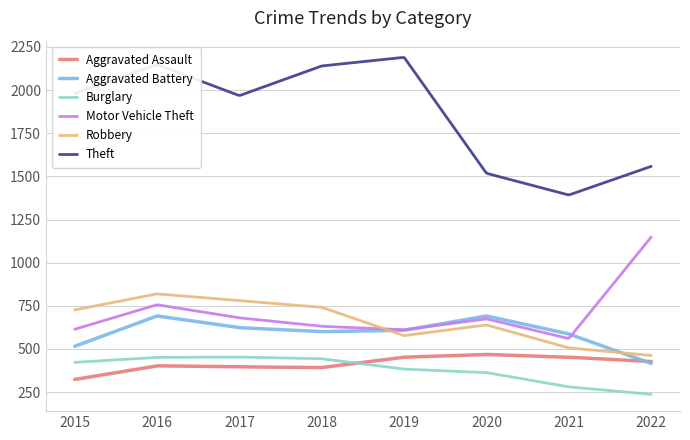

Which series has the largest range (max minus min)?

Theft